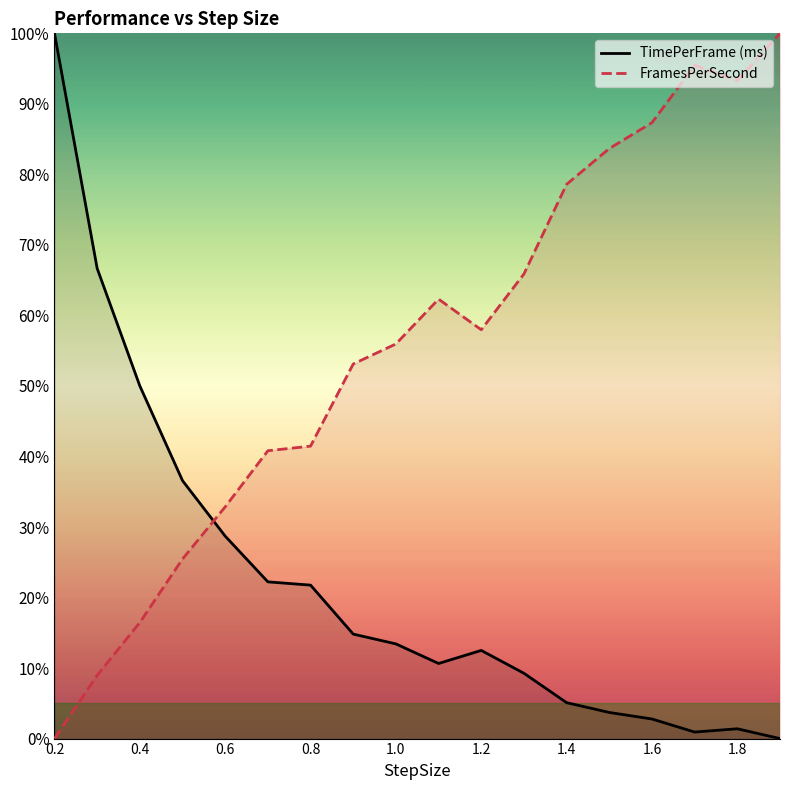

At which category does the chart reach its peak across all series?

0.2